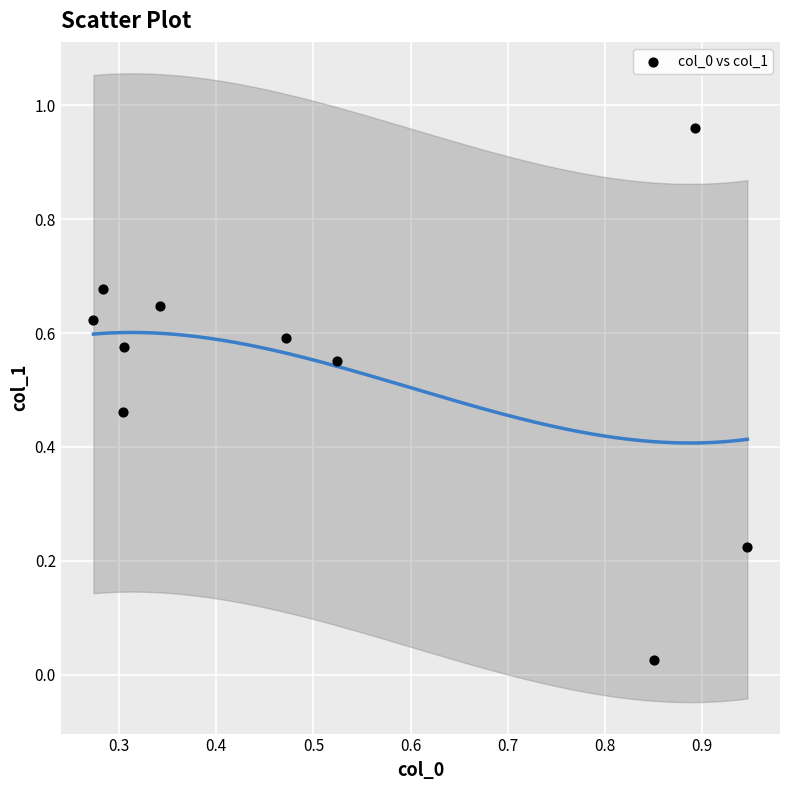

What is the range of Y values (max minus min)?

0.9